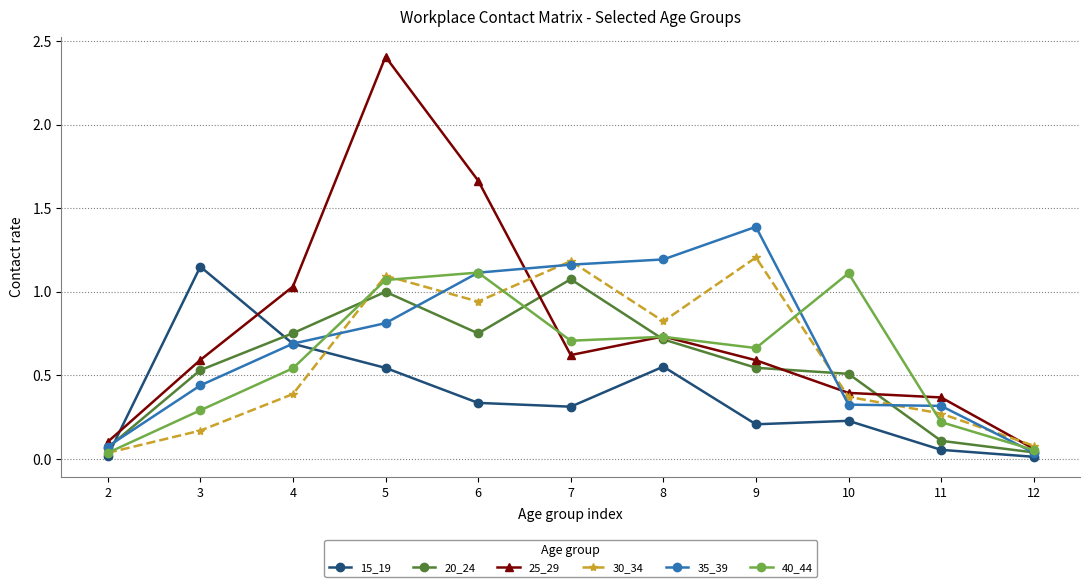

What is the value of the 35_39 point at the 8th from the left?

1.4